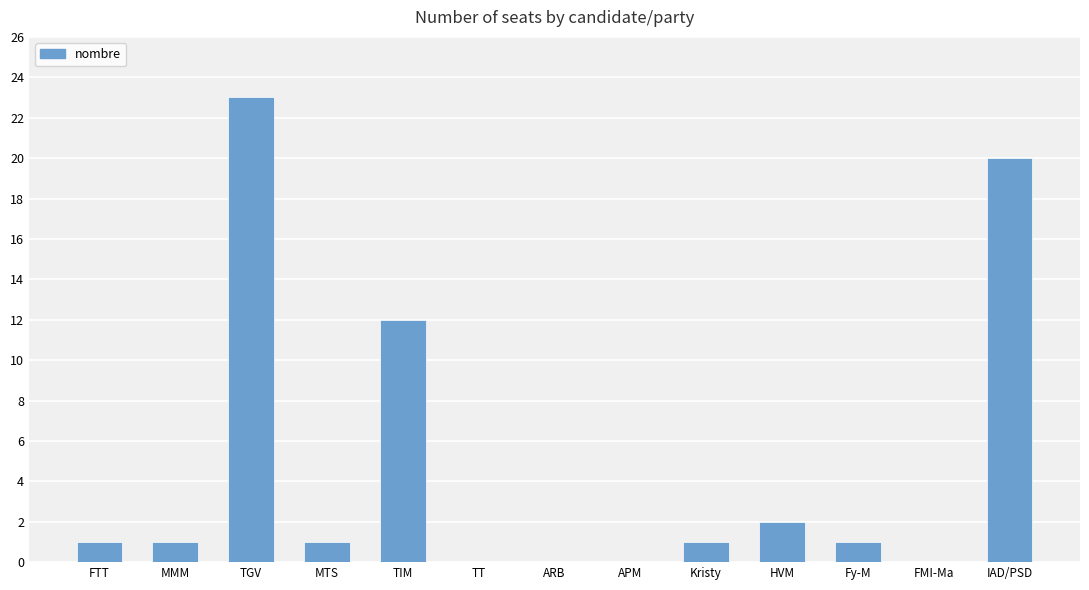

What is the difference between the values at TGV and TT?

23